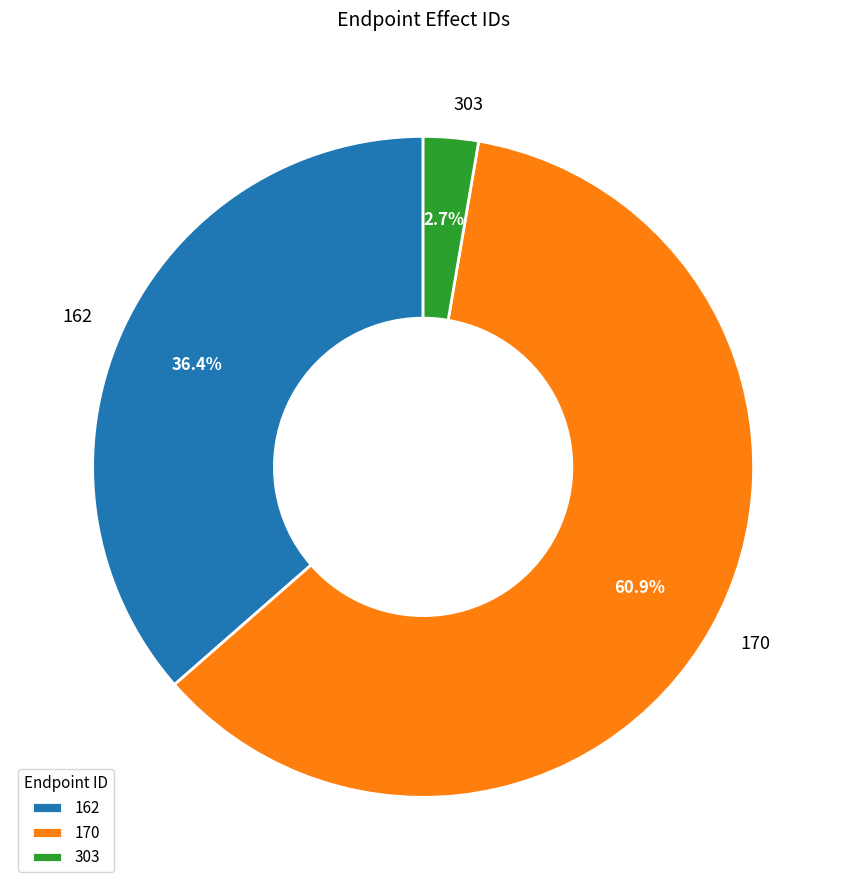

Between 303 and 162, which is larger?

162